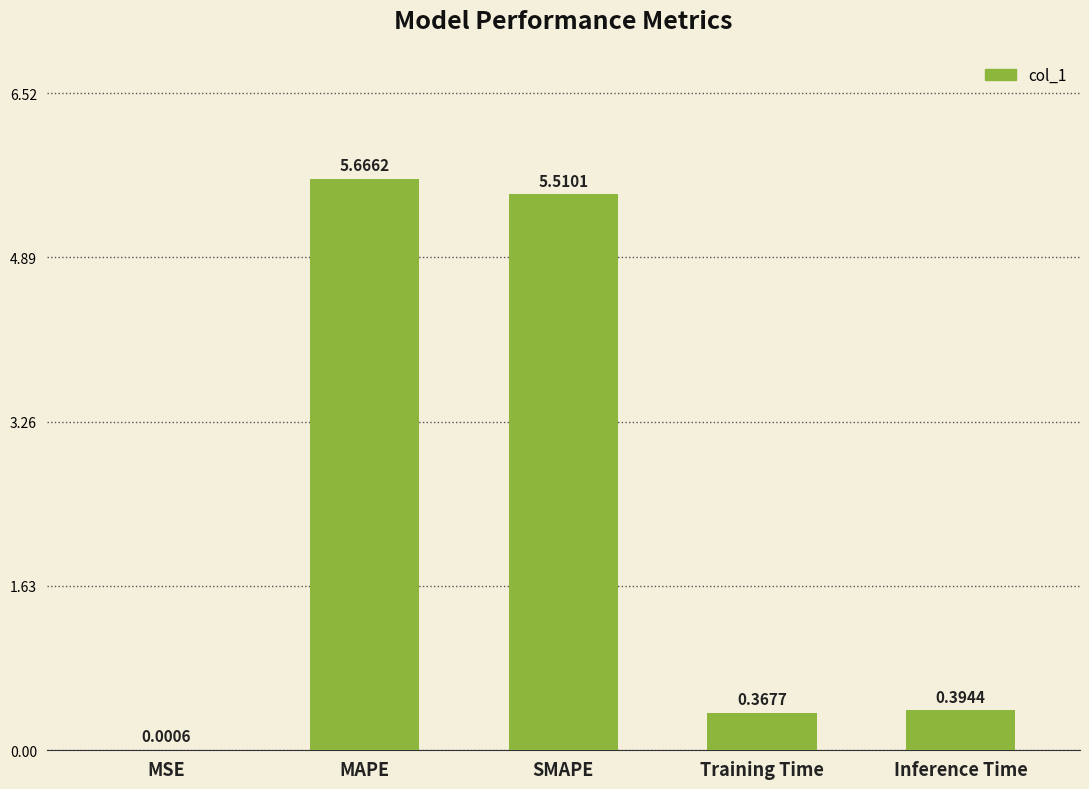

Between Training Time and MAPE, which is larger?

MAPE